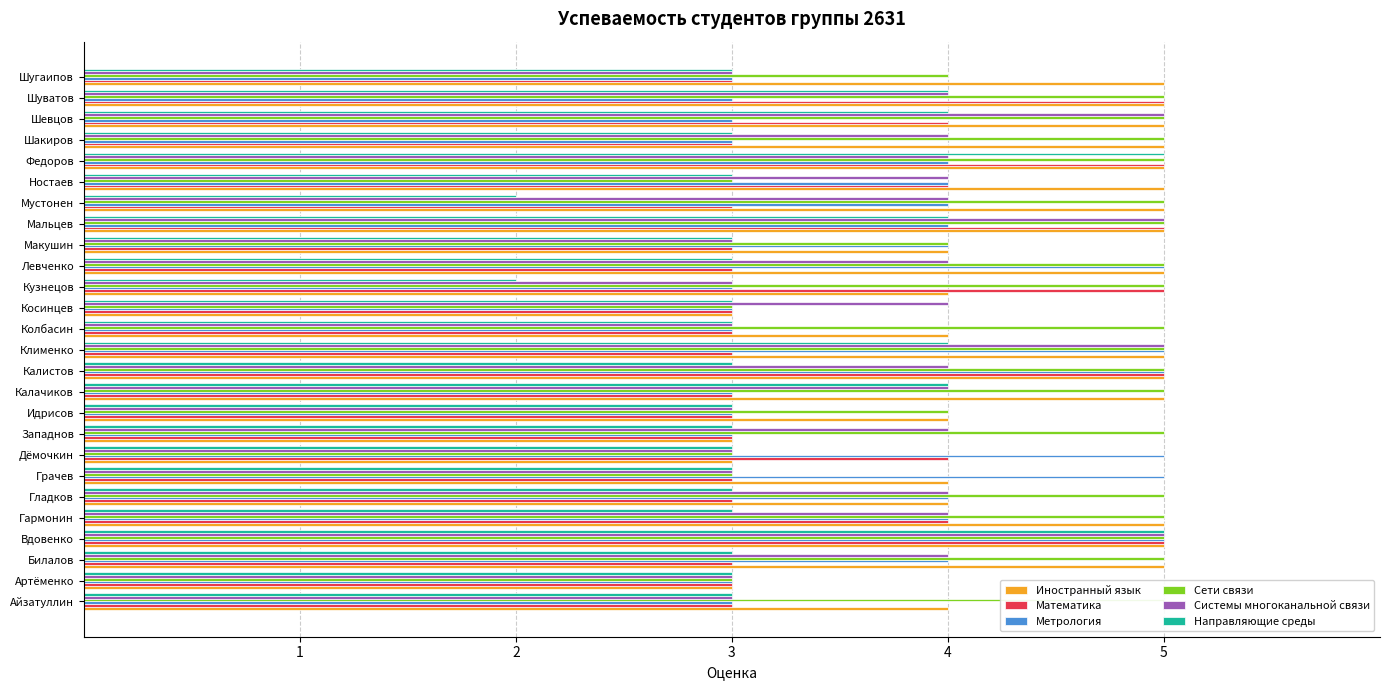

How many groups of bars are there?

26